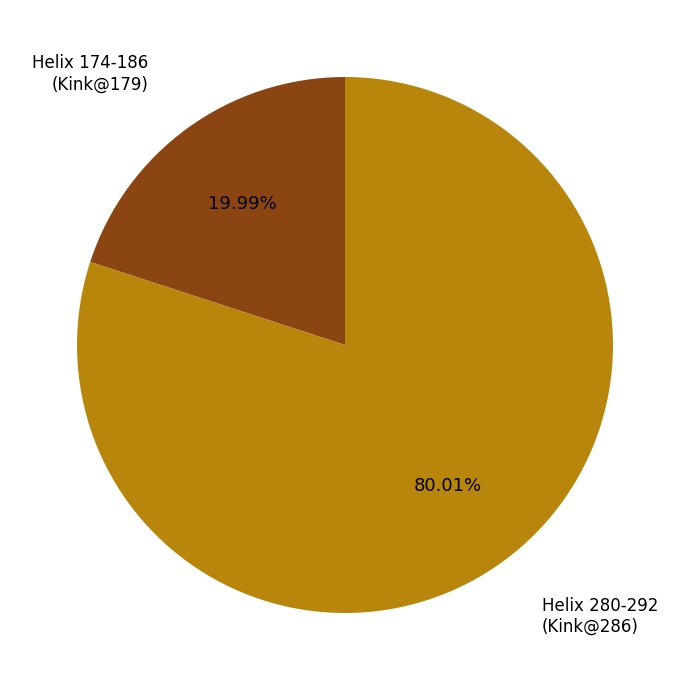

To the nearest percent, what is the average slice percentage?

50%